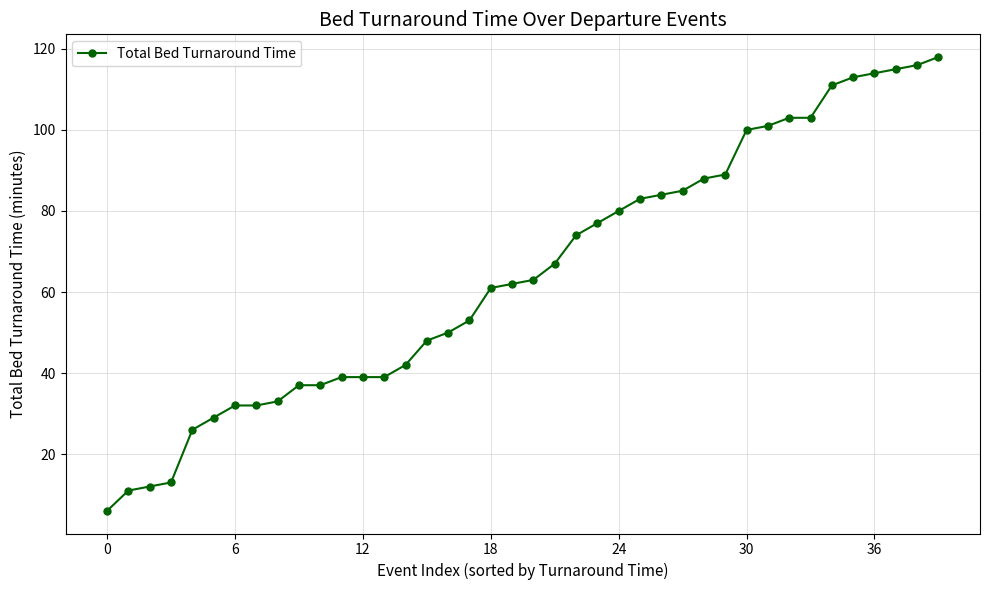

What is the average value?

65